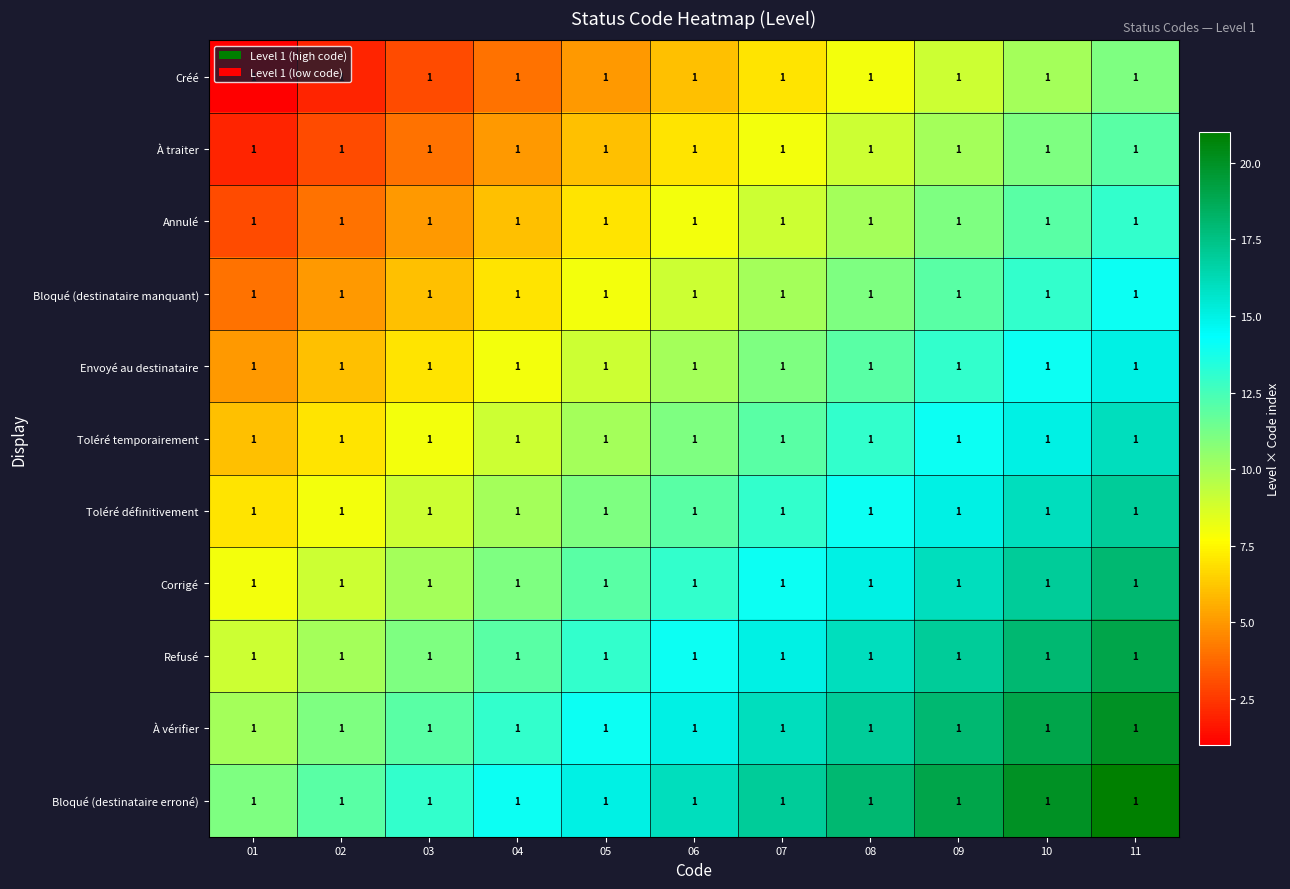

At which category is the sum across all series the highest?

11